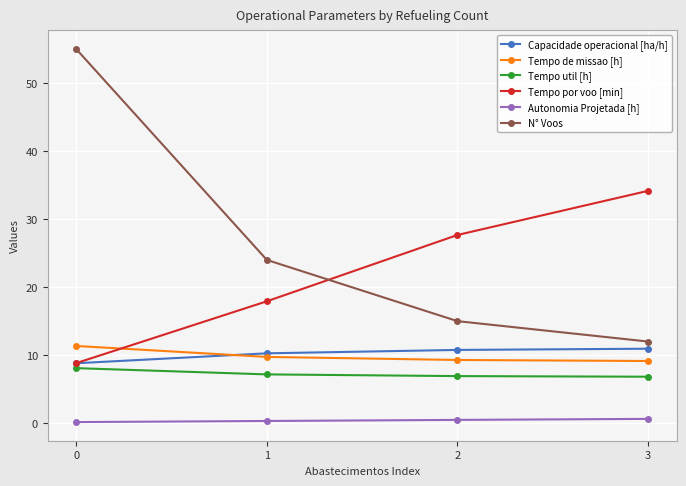

What is the sum of all Capacidade operacional [ha/h] values?

40.8